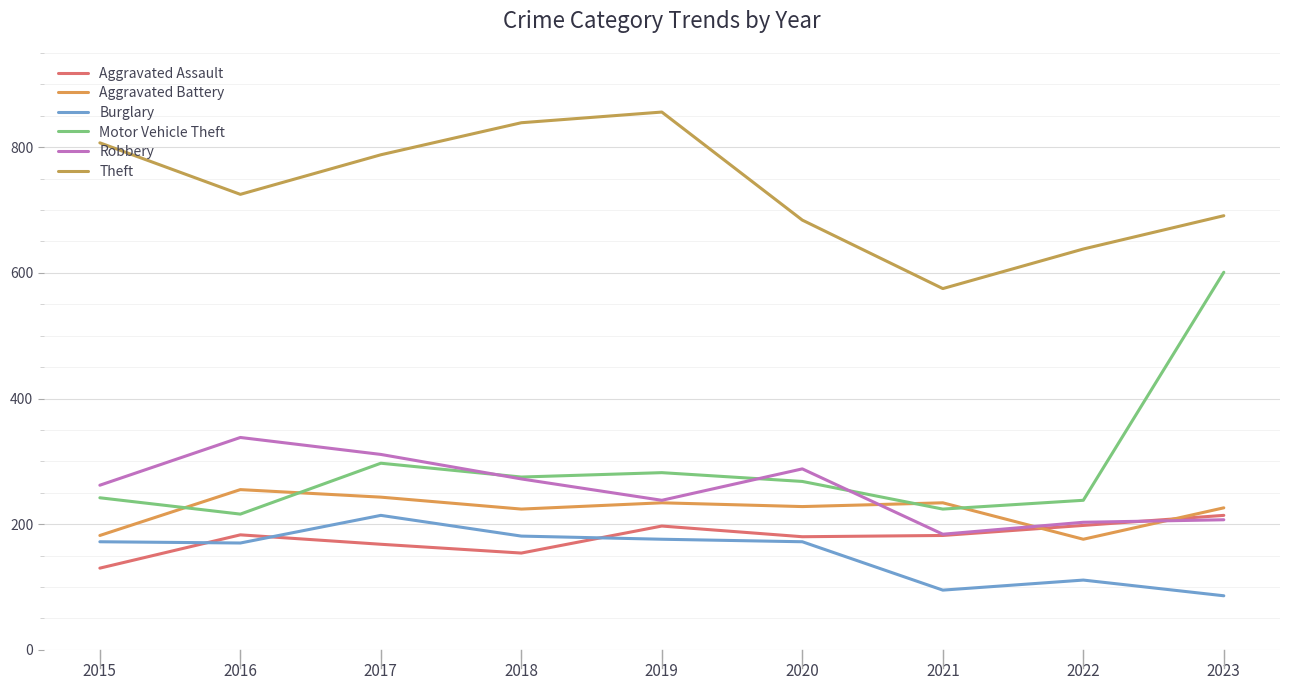

What is the average value of the Motor Vehicle Theft series?

294